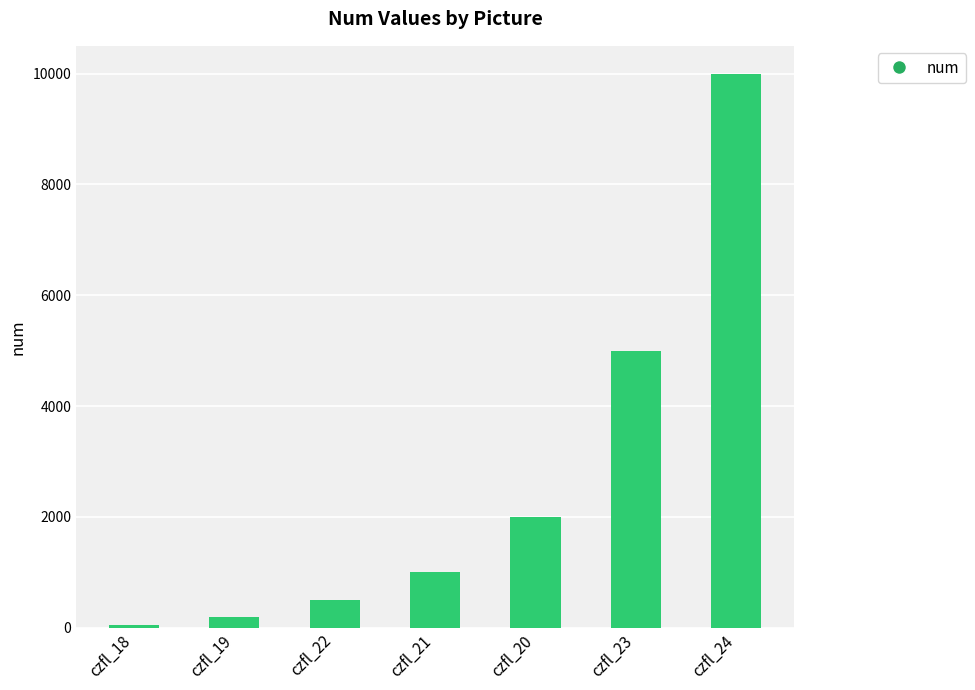

Rank the categories by value from lowest to highest.

czfl_18, czfl_19, czfl_22, czfl_21, czfl_20, czfl_23, czfl_24